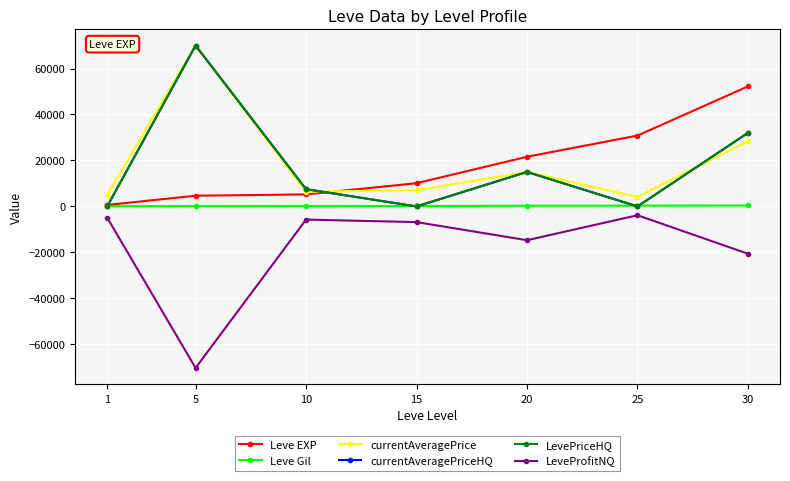

How many lines are shown in the chart?

6